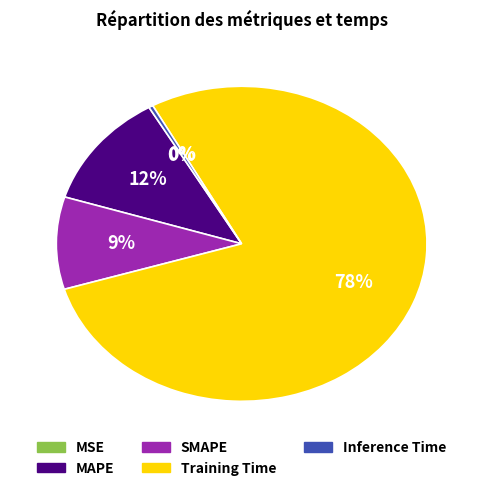

What percentage is the SMAPE slice, to the nearest percent?

9%